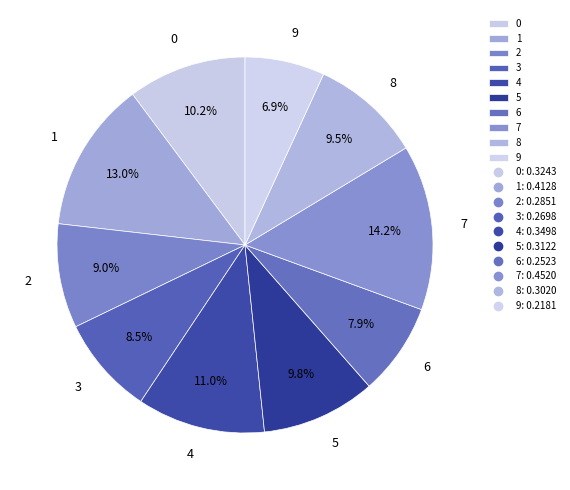

Does 8 represent more than half of the total?

No